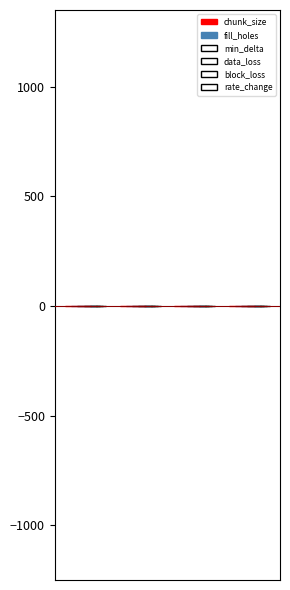

Which series has the largest total across all categories?

chunk_size